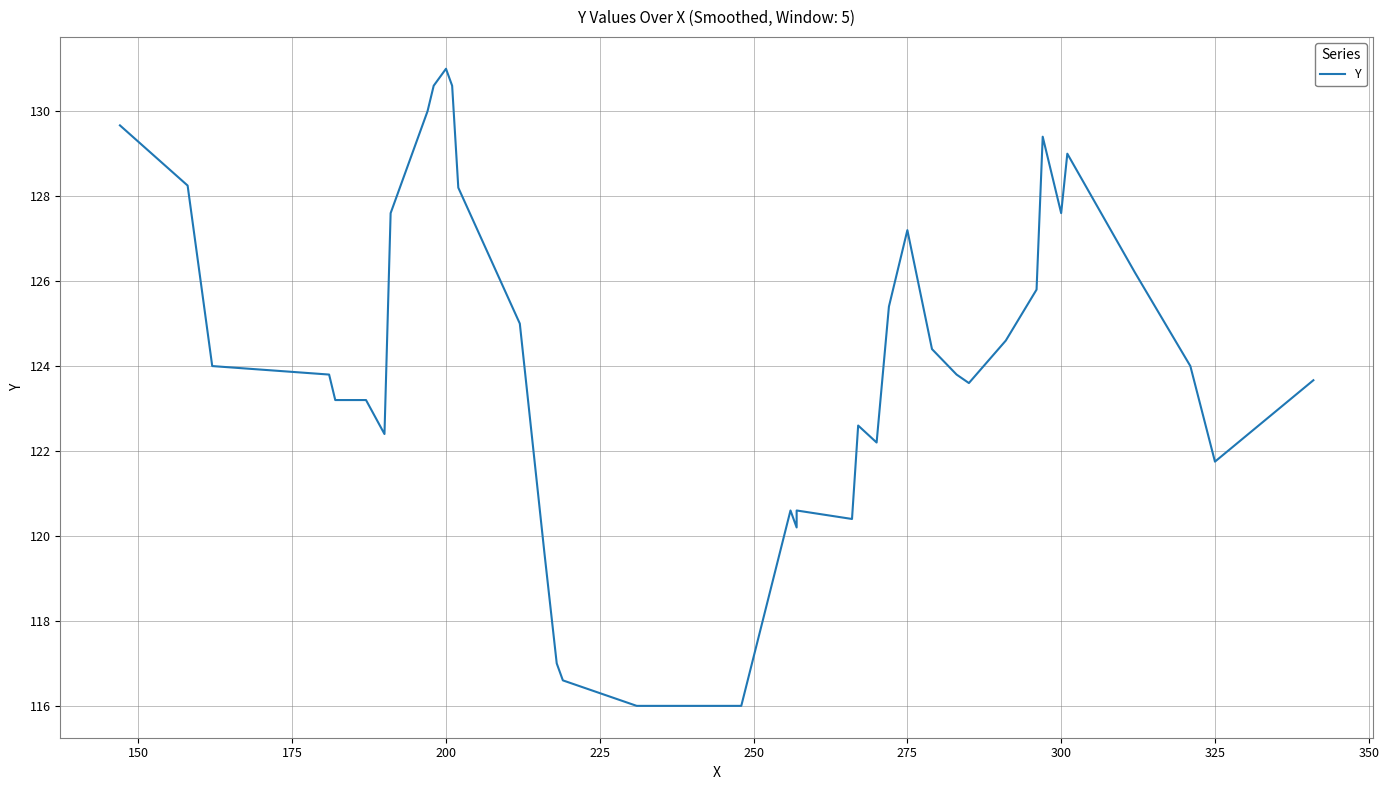

How many values are below 124?

20